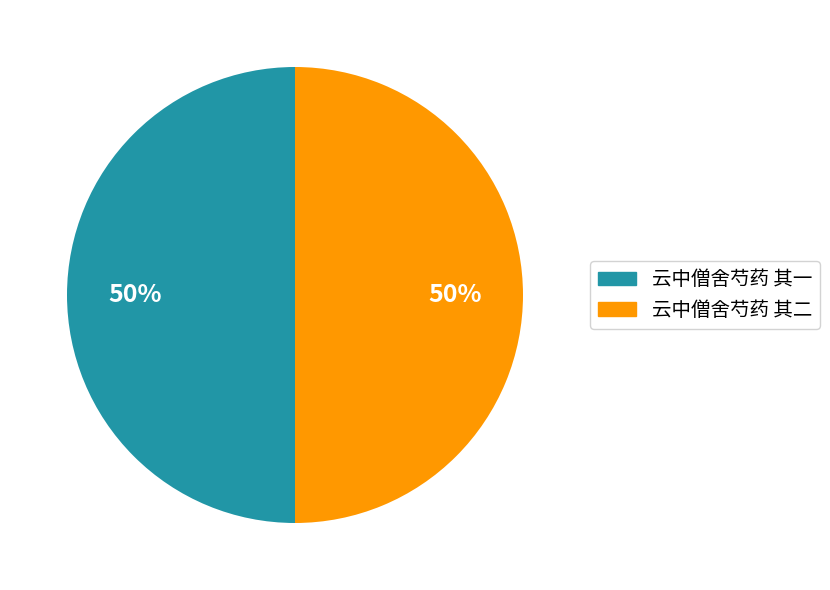

Approximately how many times larger is the value at 云中僧舍芍药 其一 compared to 云中僧舍芍药 其二?

1.0